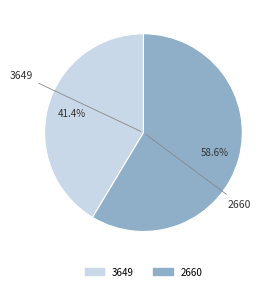

To the nearest percent, what portion does 3649 represent?

41%